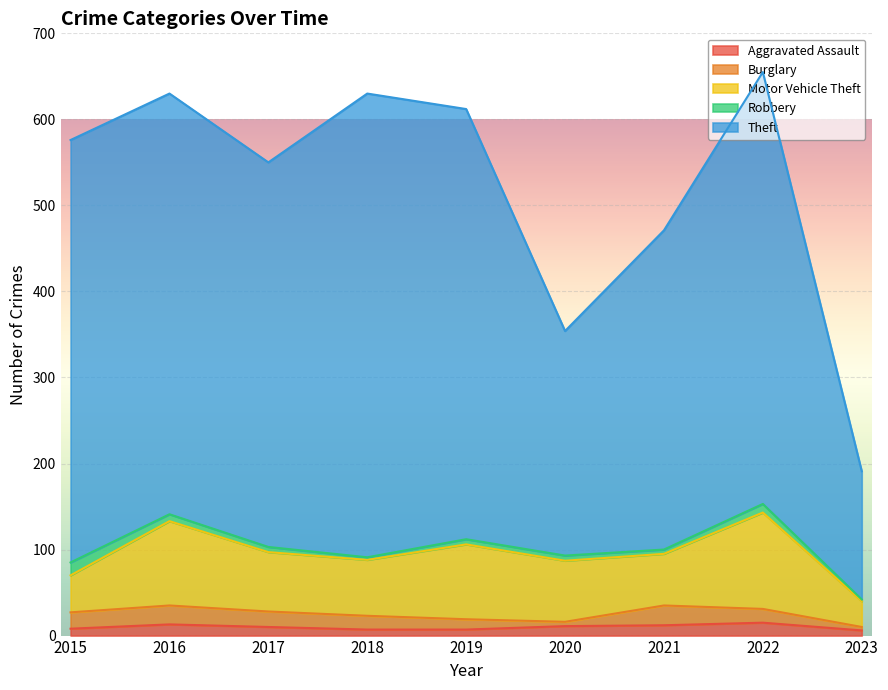

What is the difference between the maximum and second lowest values in the Theft series?

278